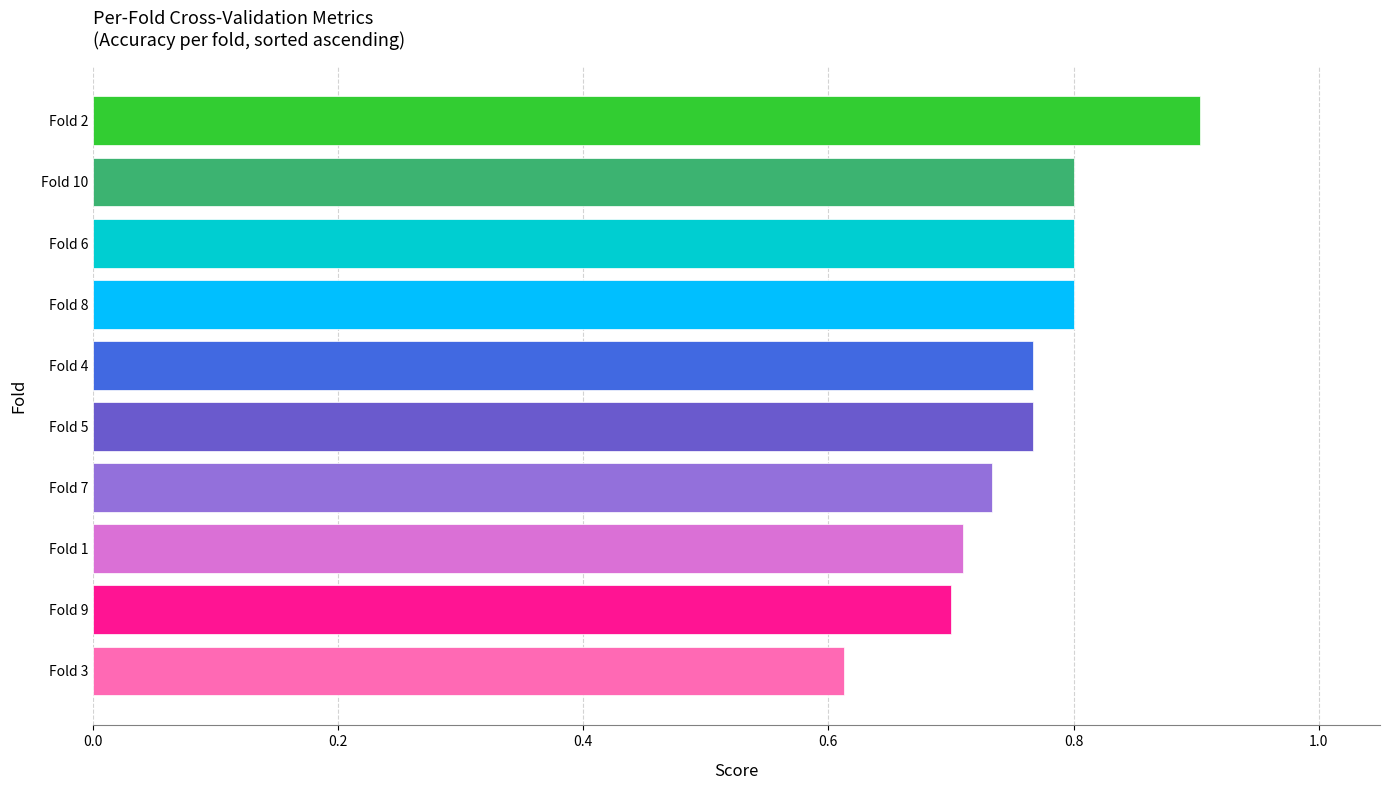

Which category has the highest value across all series?

Fold 2